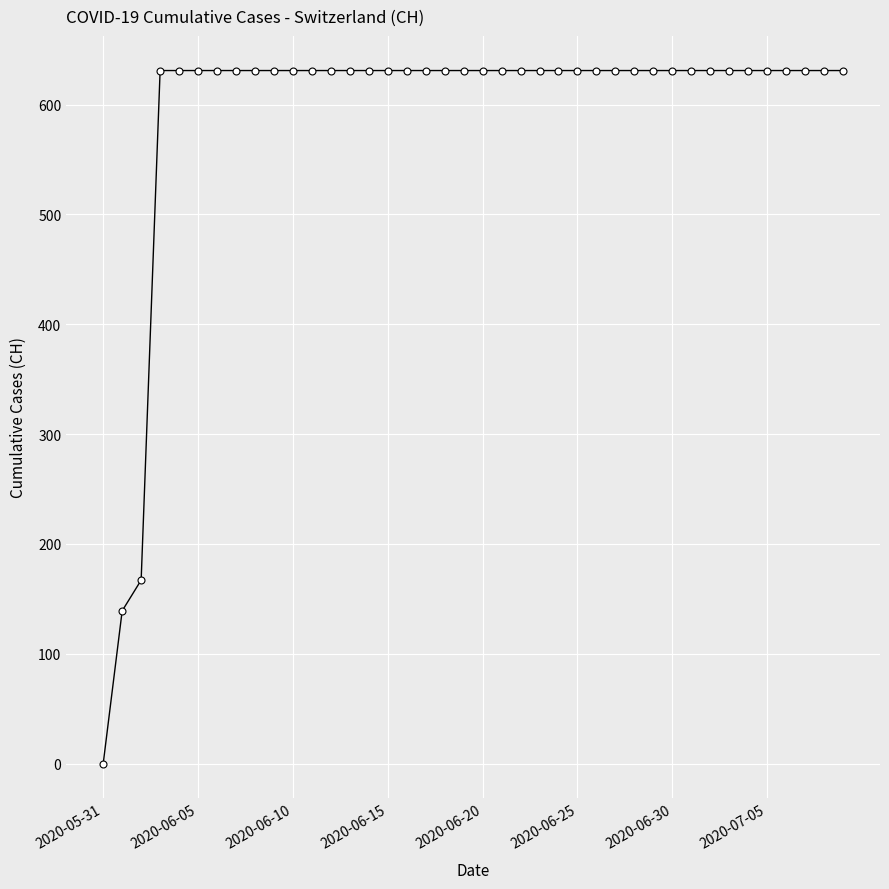

What is the sum of all values?

23653